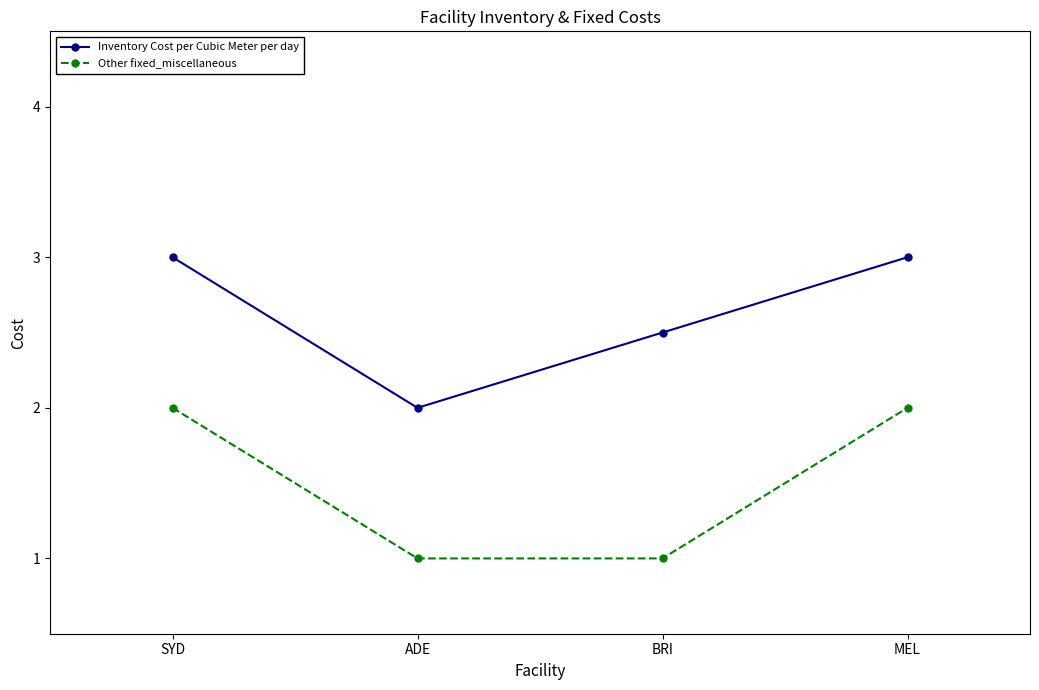

What position from the left is SYD?

1